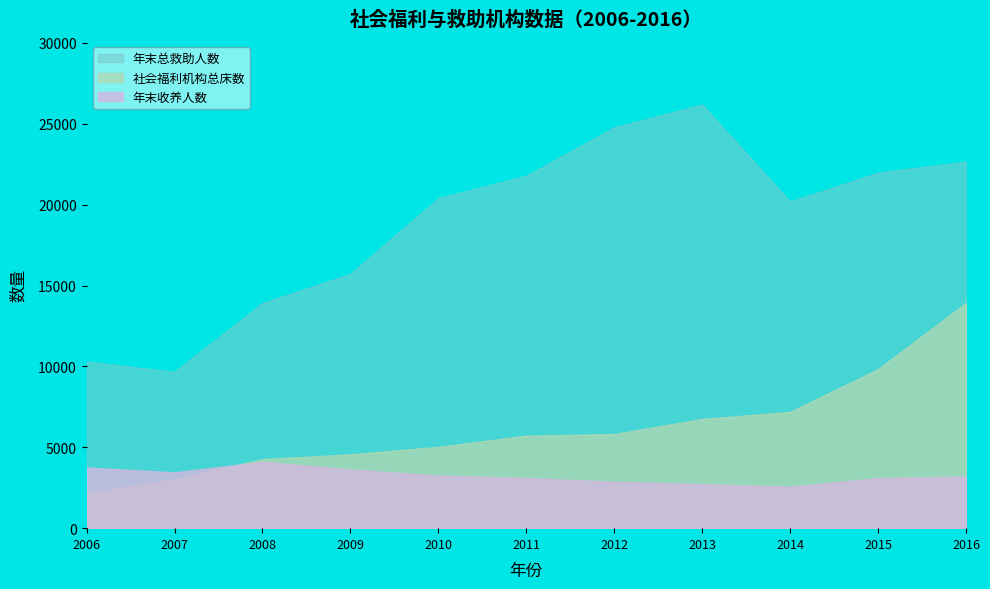

List the series in order of their overall mean, highest first.

年末总救助人数, 社会福利机构总床数, 年末收养人数